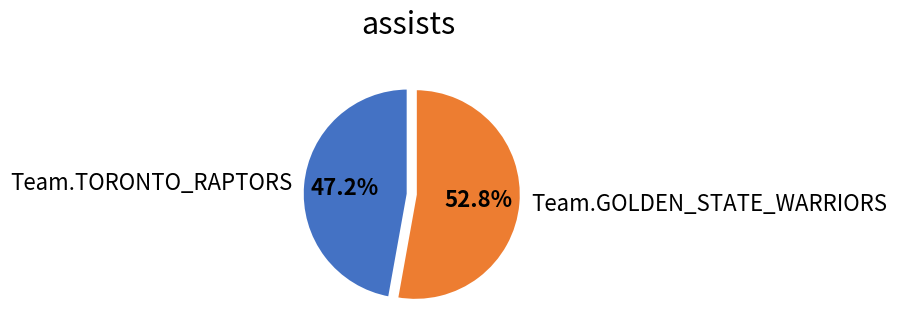

Between Team.TORONTO_RAPTORS and Team.GOLDEN_STATE_WARRIORS, which is larger?

Team.GOLDEN_STATE_WARRIORS